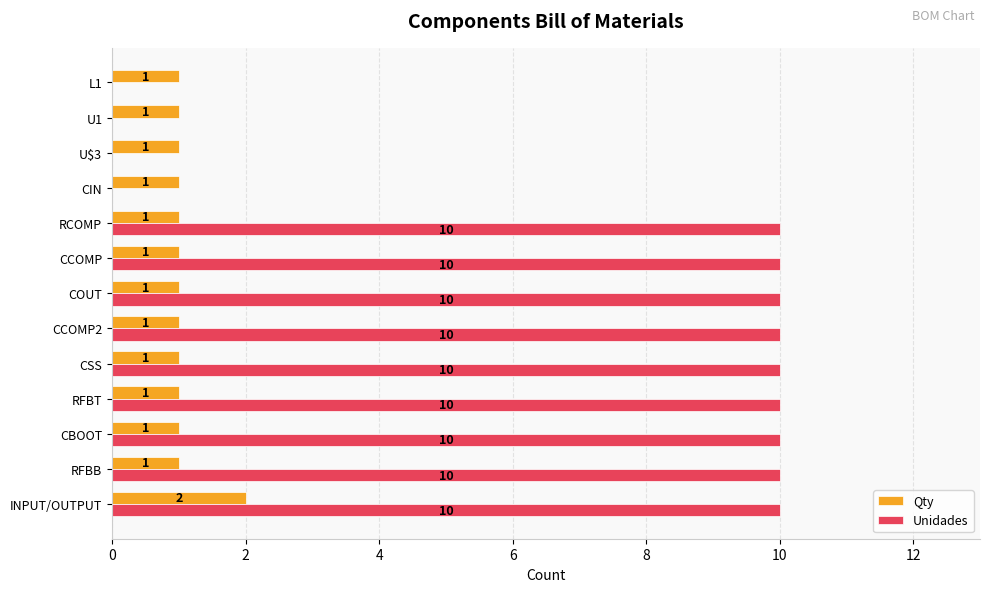

Which category has the highest value in the Qty series?

INPUT/OUTPUT